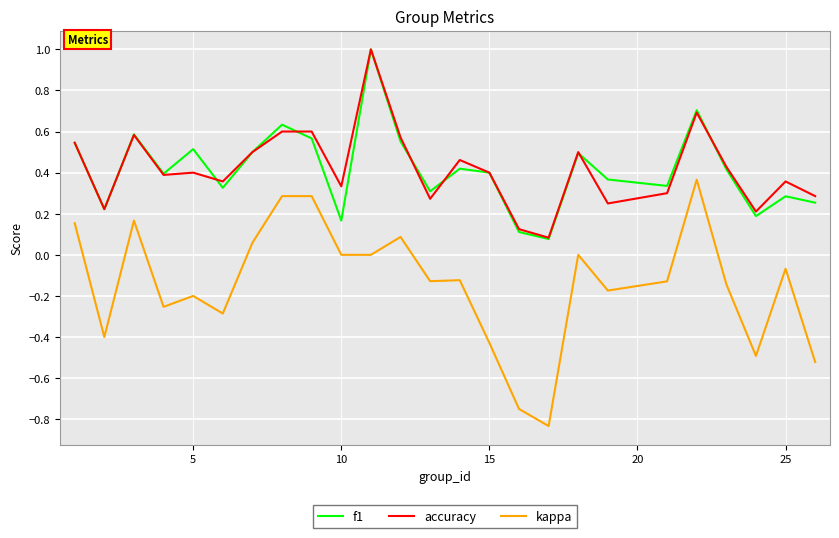

Which series has the widest spread of values?

kappa